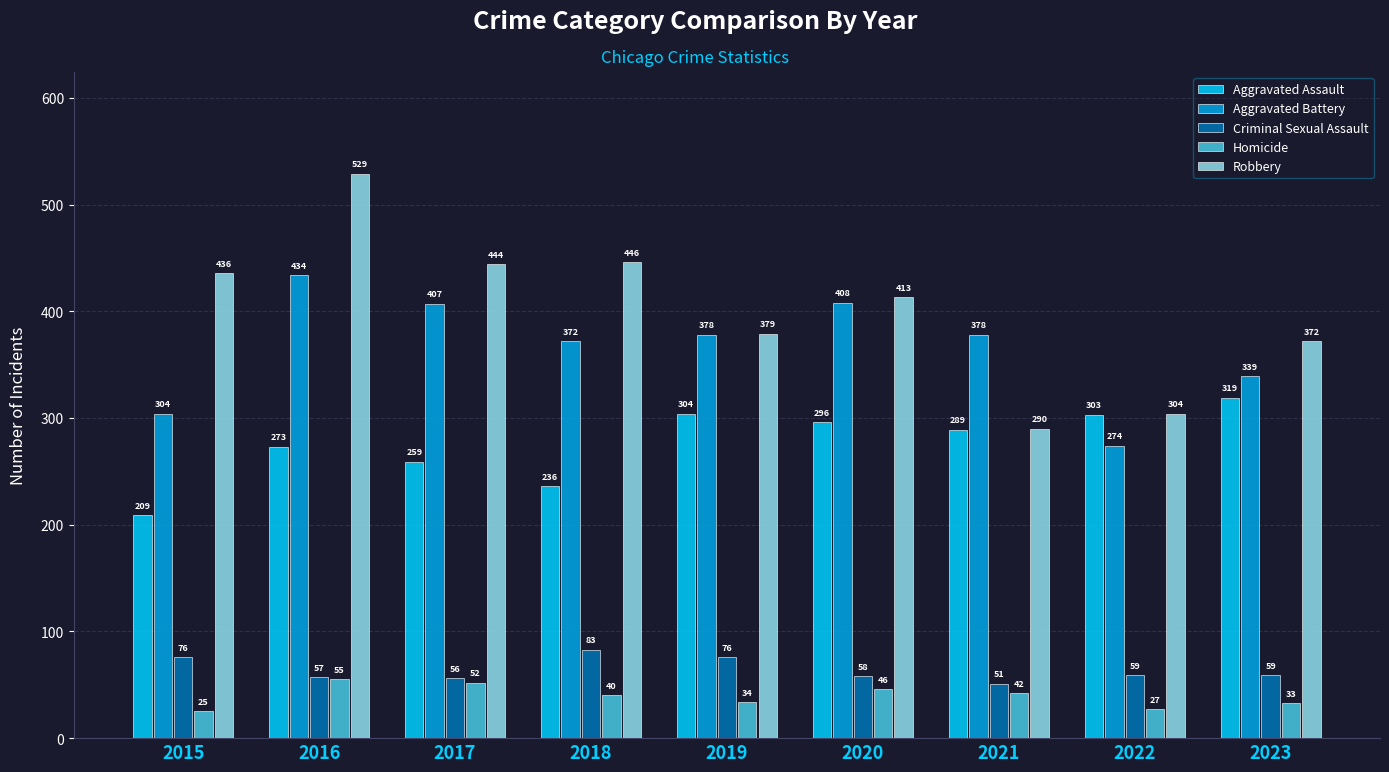

What is the maximum value for Homicide?

55